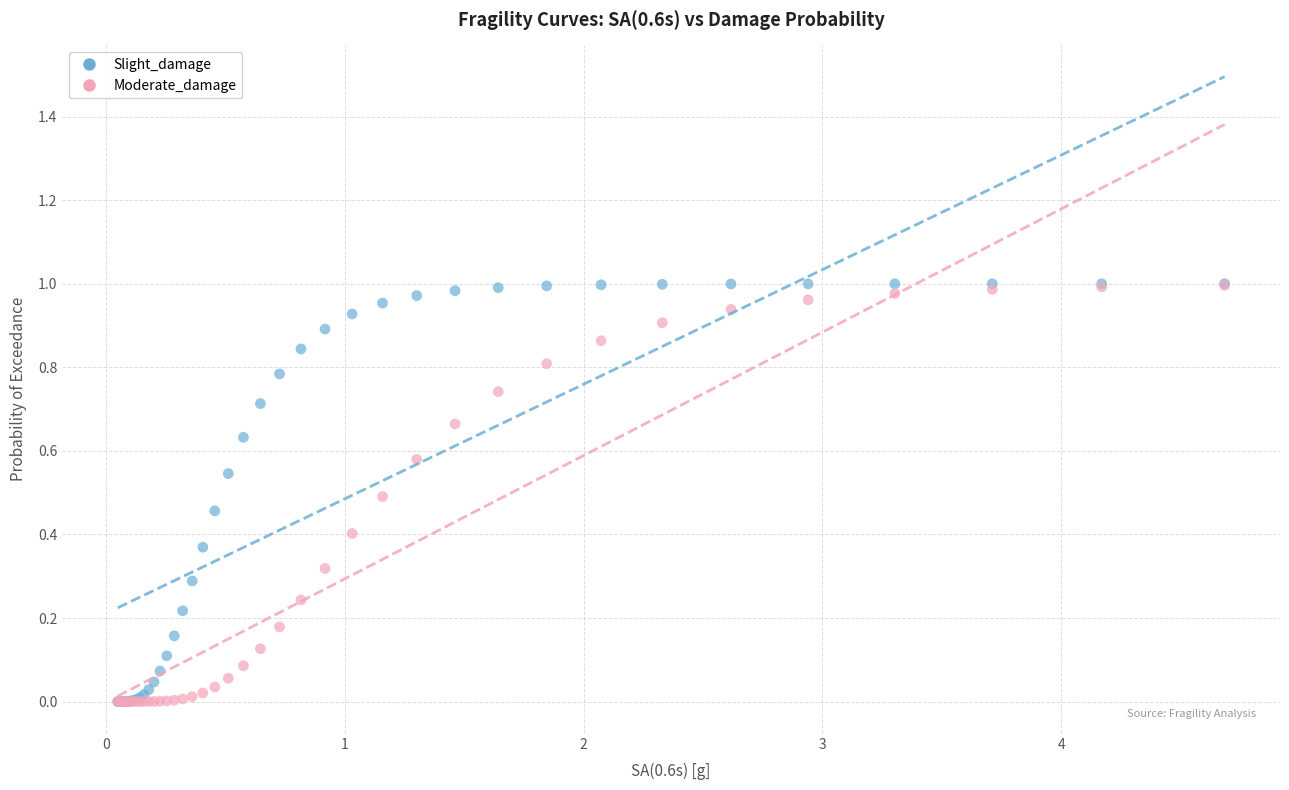

What are all the series names shown in the legend?

Slight_damage, Moderate_damage